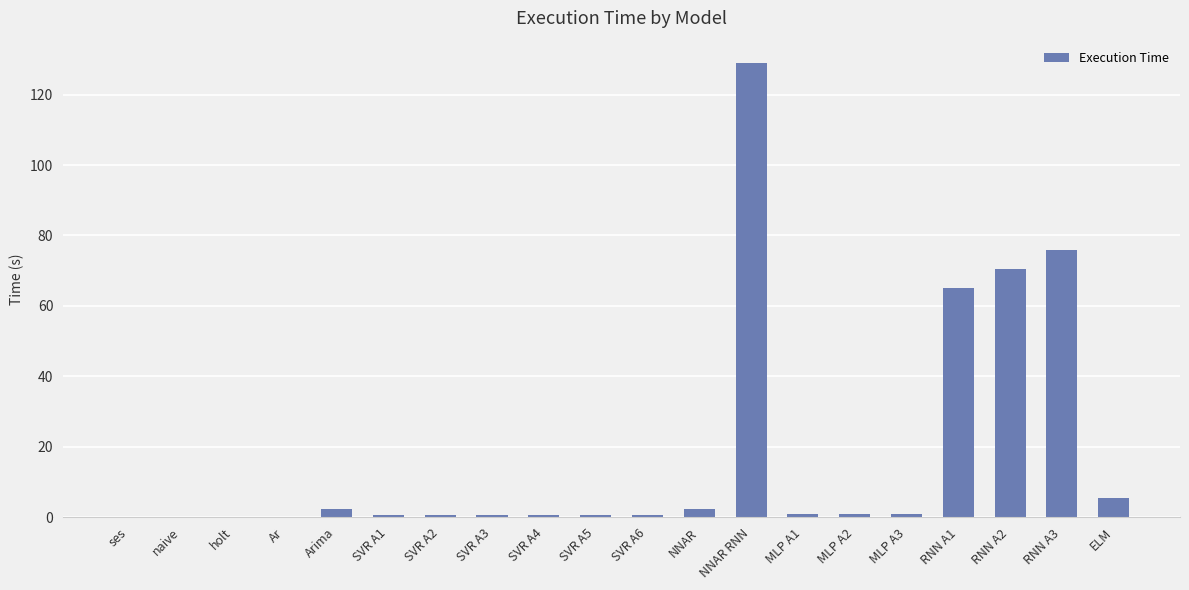

Which category has the highest value across all series?

NNAR RNN